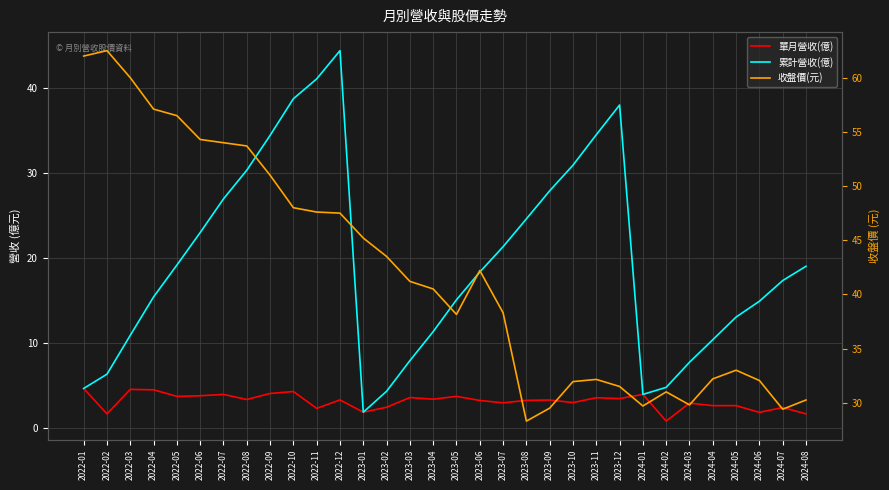

The 收盤價(元) series shows 32.0 at 2024-06. True or false?

True